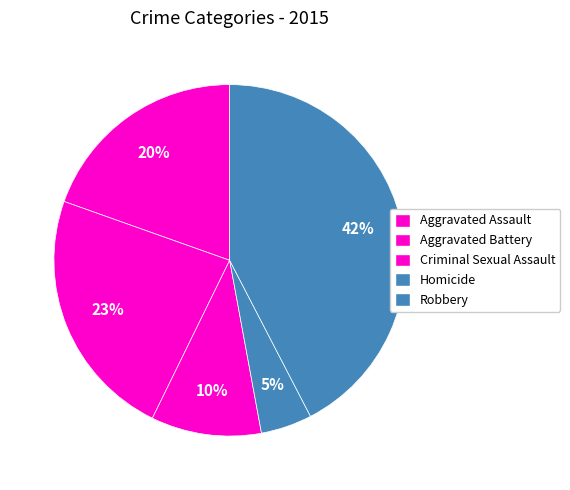

Count the number of slices in the pie.

5